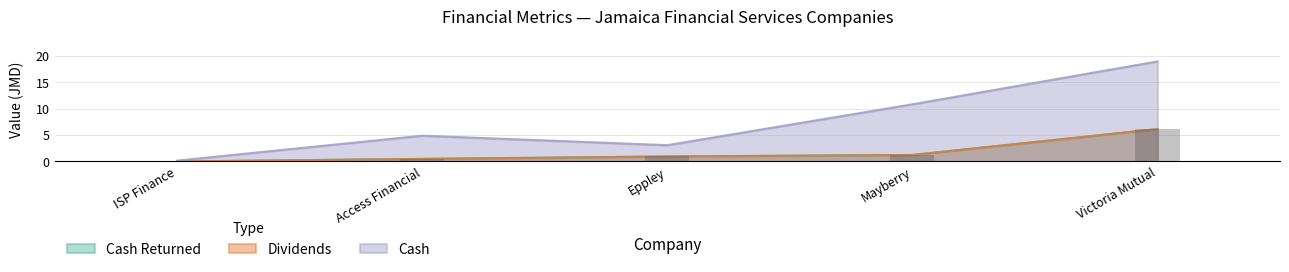

How many groups of bars are there?

5